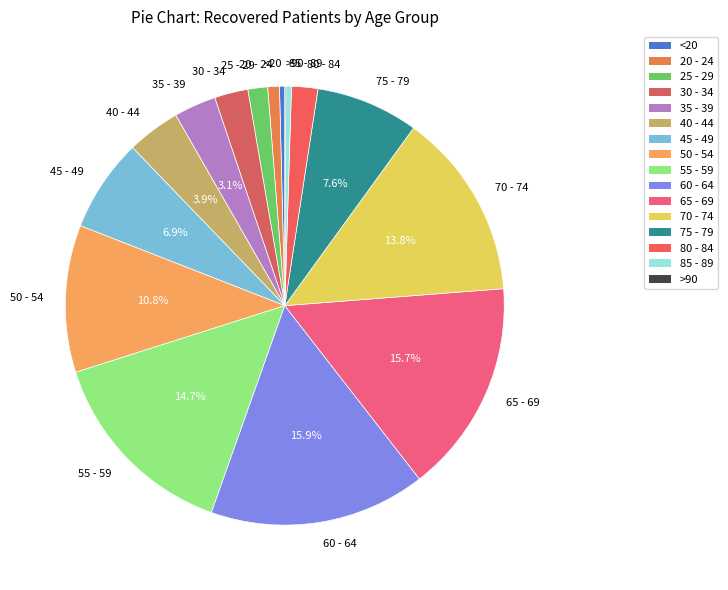

Approximately how many times larger is the value at 30 - 34 compared to 20 - 24?

2.9